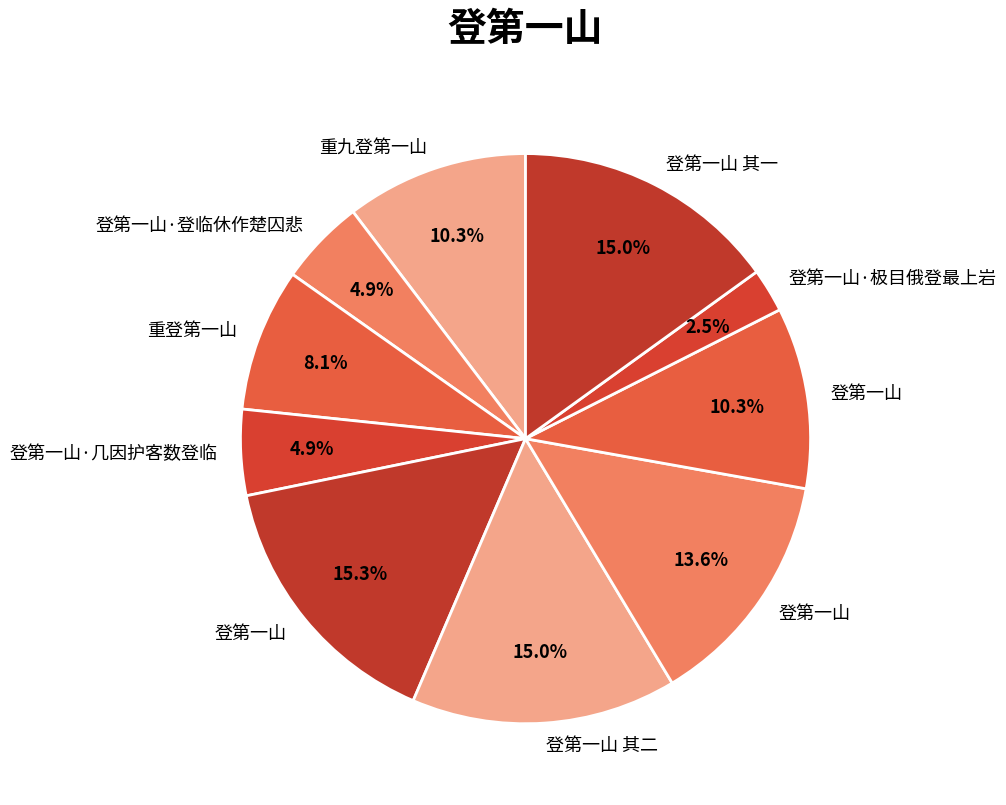

How many slices are in this pie chart?

10